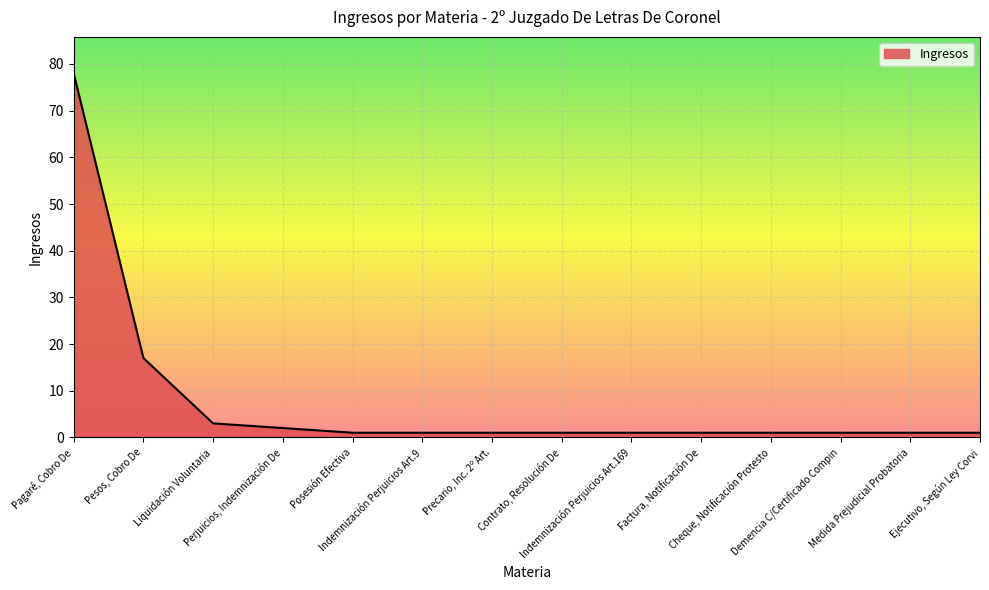

What is the difference between the maximum and minimum values?

77